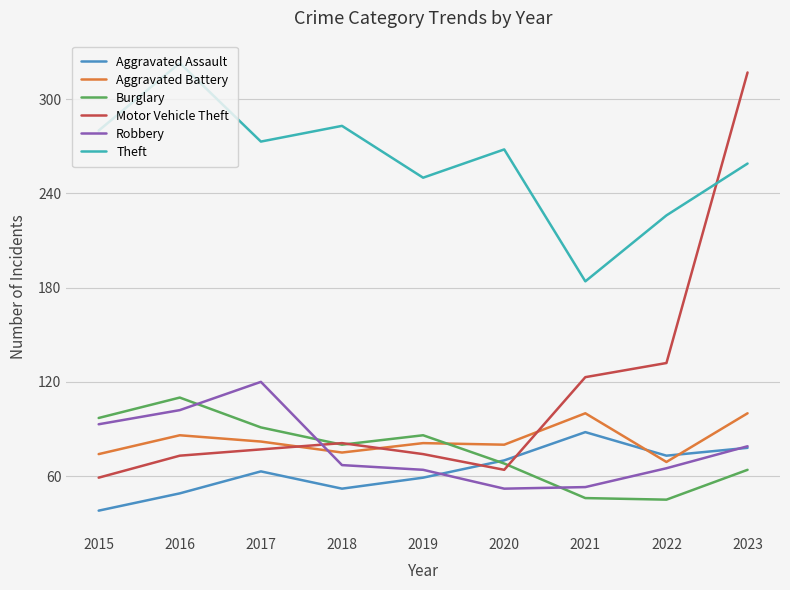

What is the sum of the Motor Vehicle Theft values at 2020 and 2016?

137